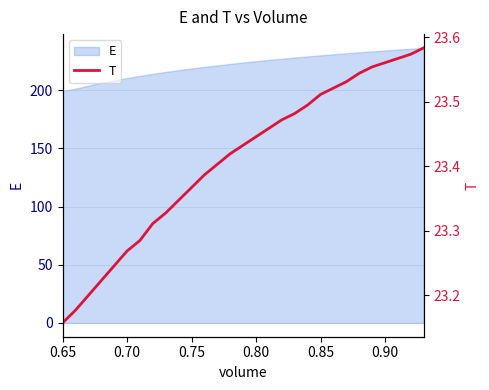

What is the highest value of the E series?

236.4